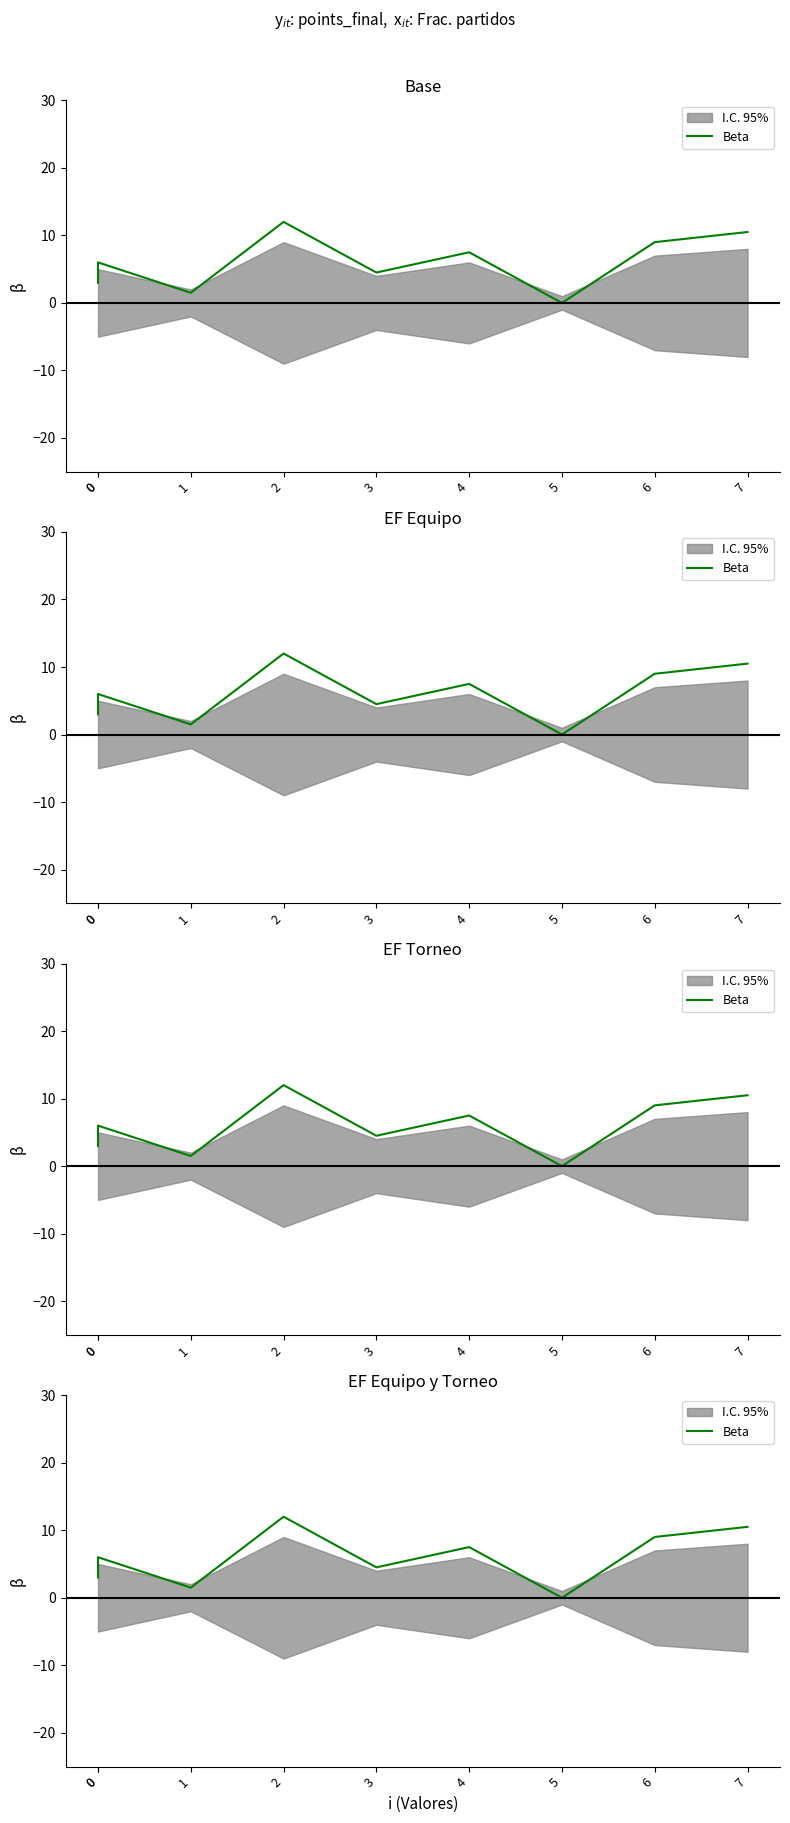

The value at 5 is 6.7. True or false?

False